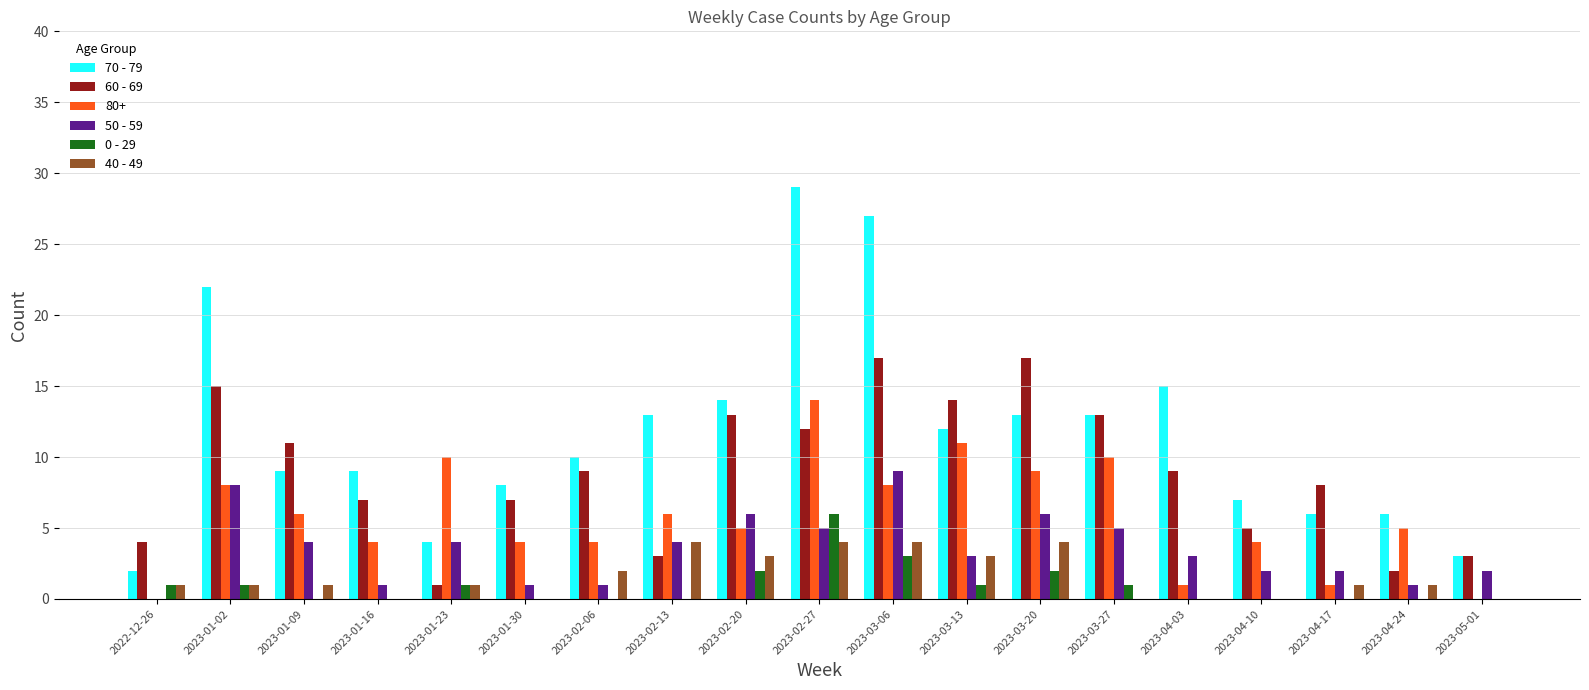

The 40 - 49 series shows 2 at 2023-03-06. True or false?

False